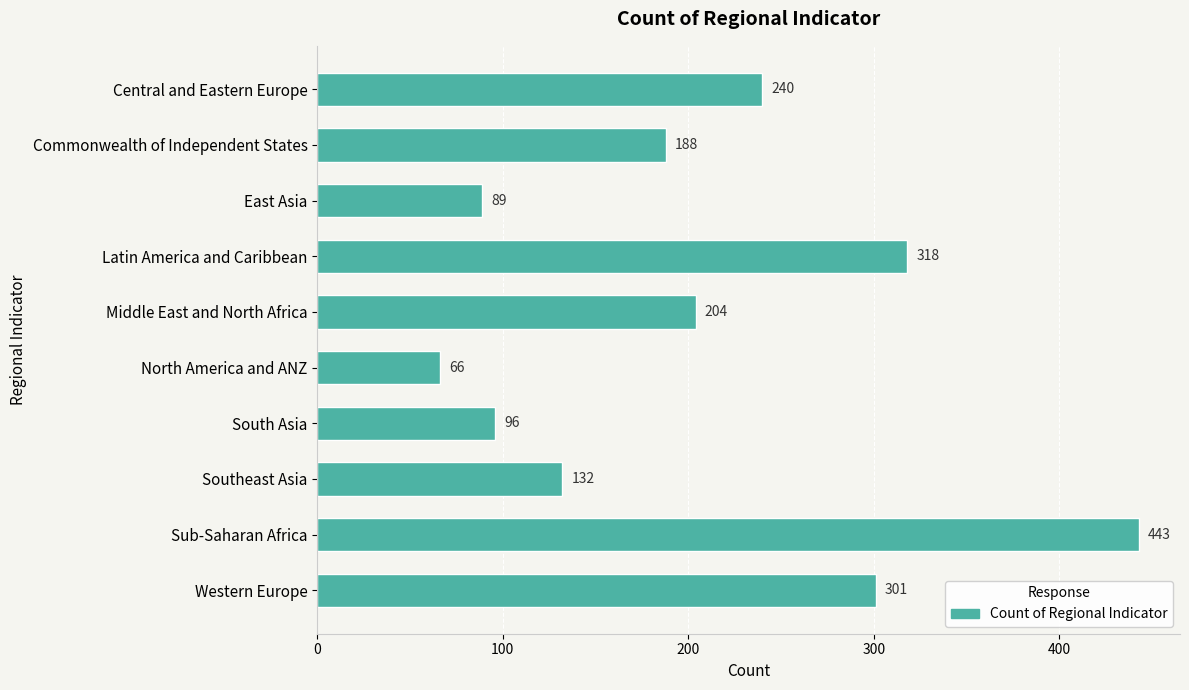

The chart shows a value of 443 at Sub-Saharan Africa. True or false?

True